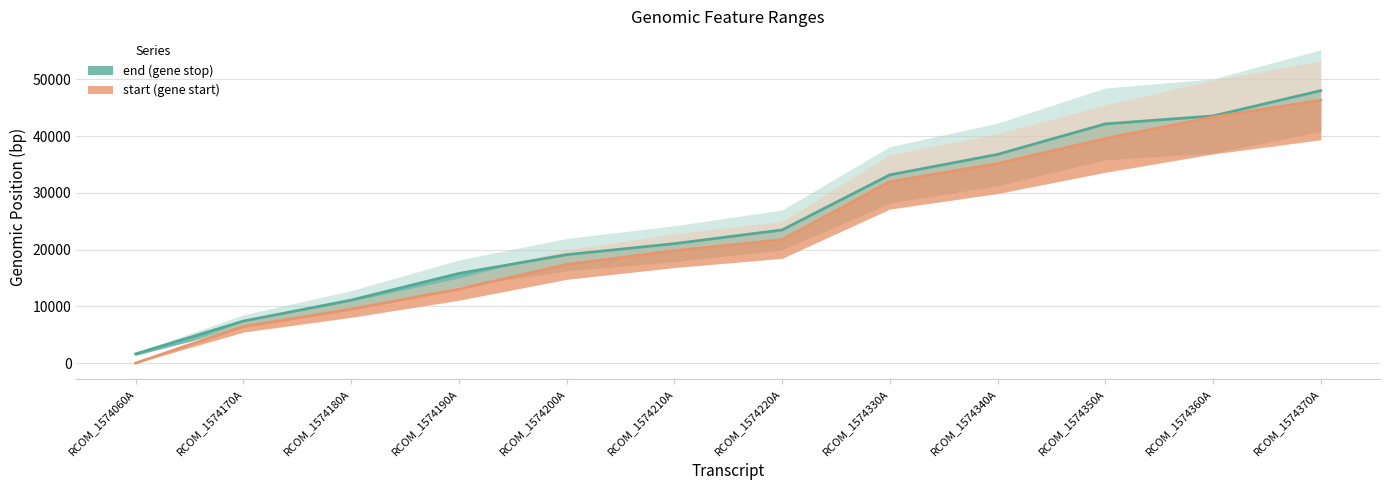

True or false: start has a value of 20388 at RCOM_1574330A.

False